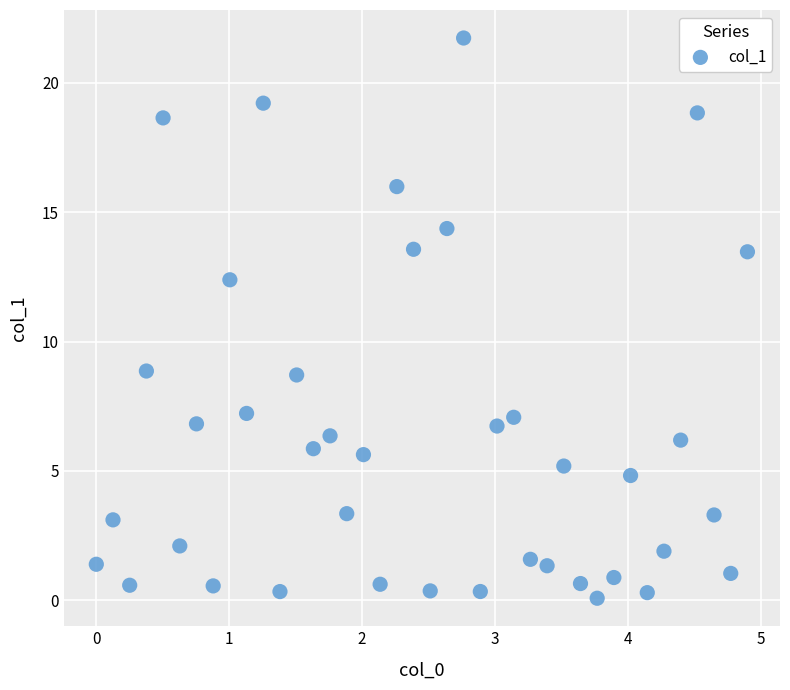

What is the range of X values (max minus min)?

4.9